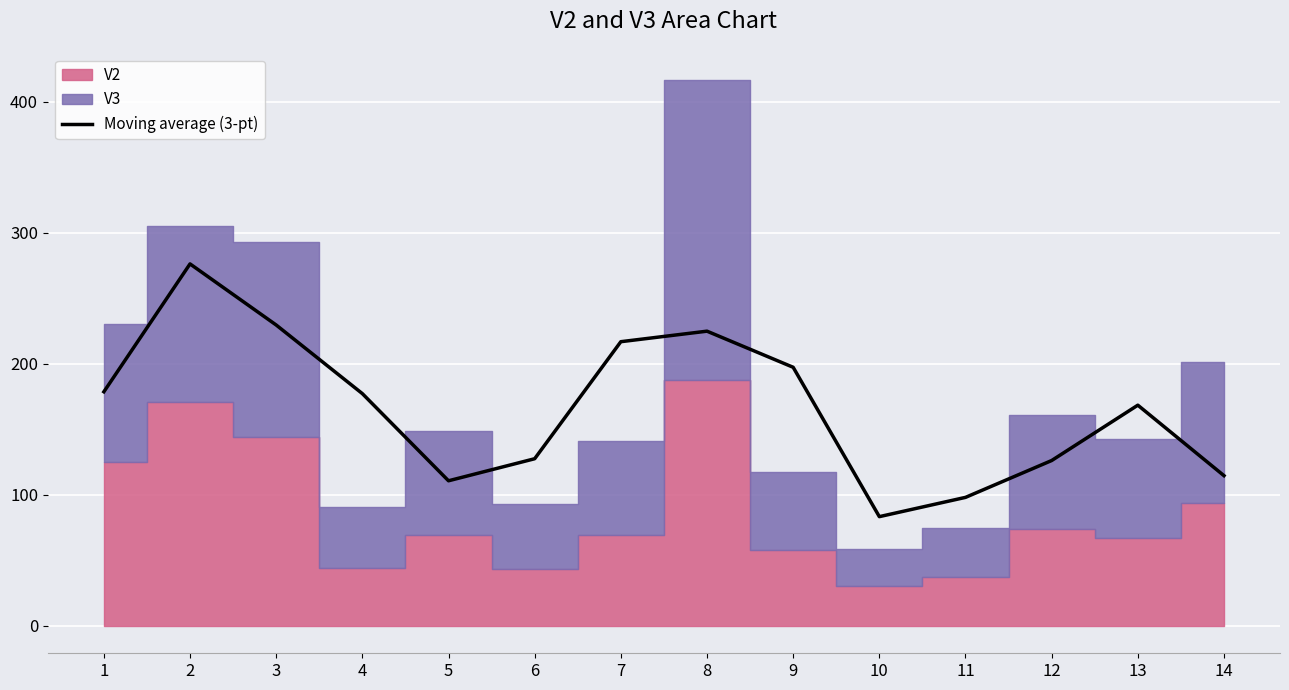

Reading right to left, list all the values displayed in this chart.

14=114.7	13=168.5	12=126.3	11=98.1	10=83.4	9=197.4	8=225.0	7=217.0	6=127.6	5=110.8	4=177.3	3=229.7	2=276.3	1=178.7